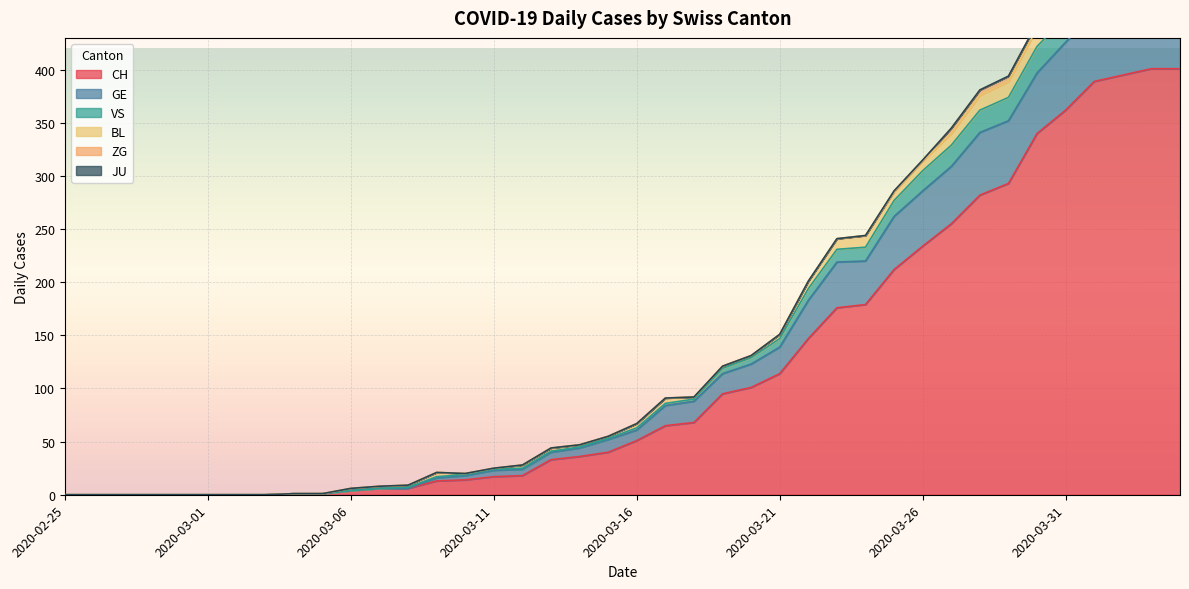

Where does the CH series first go above 51?

2020-03-17